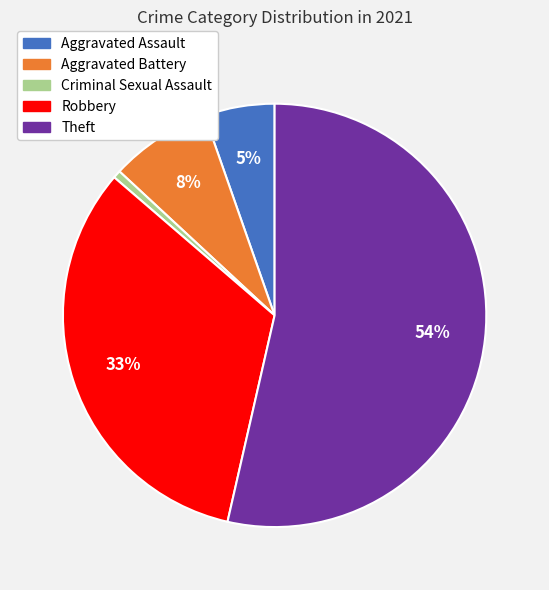

To the nearest percent, what portion does Aggravated Assault represent?

5%